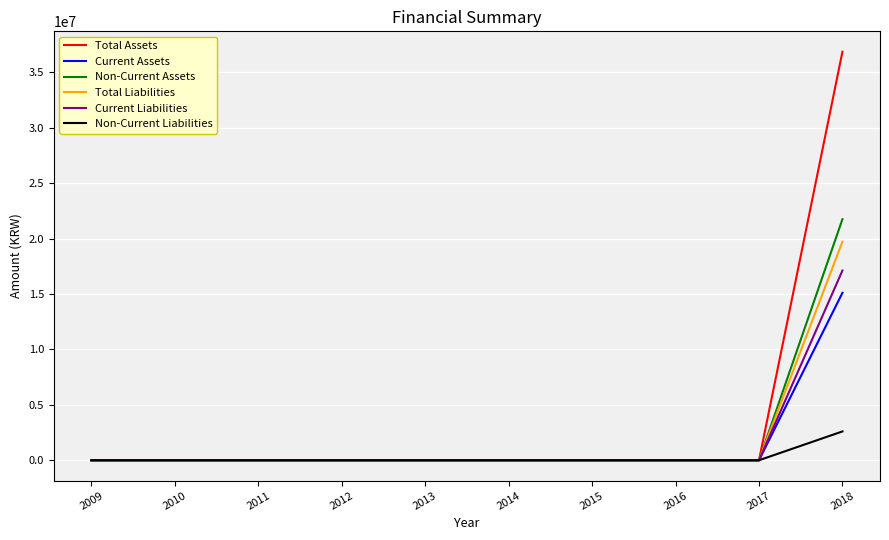

What is the maximum value shown in the chart?

36859393